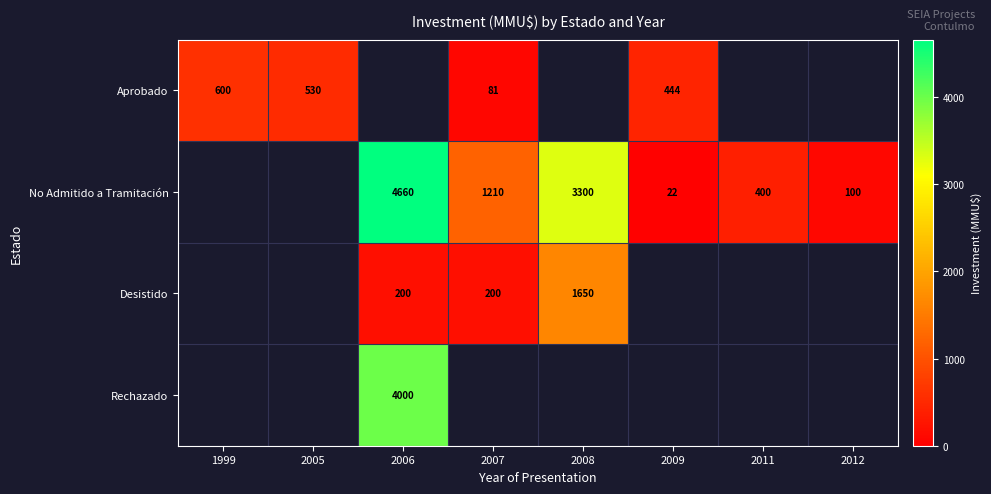

Is the value of No Admitido a Tramitación at 2009 greater than the value of Aprobado at 2007?

No